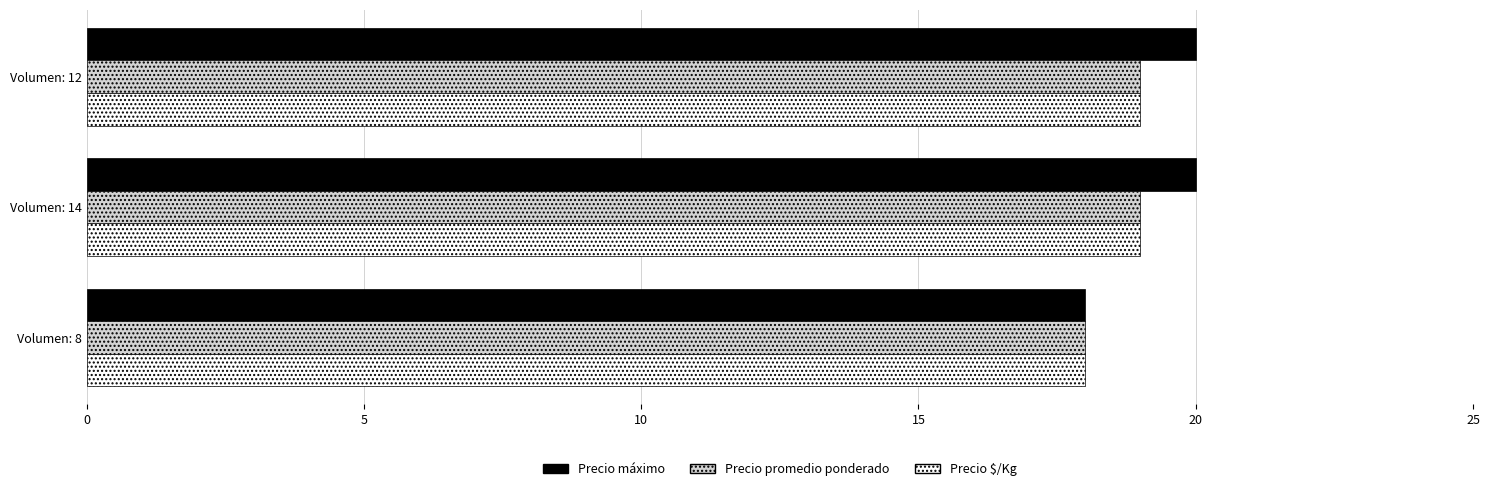

Is it true that Precio promedio ponderado equals 27 at Volumen: 8?

False